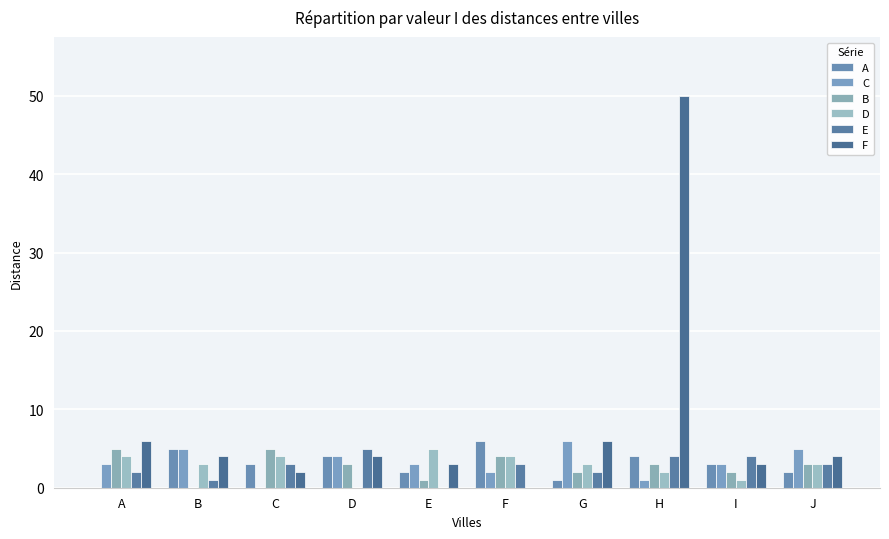

At how many categories does at least one series exceed 33?

1